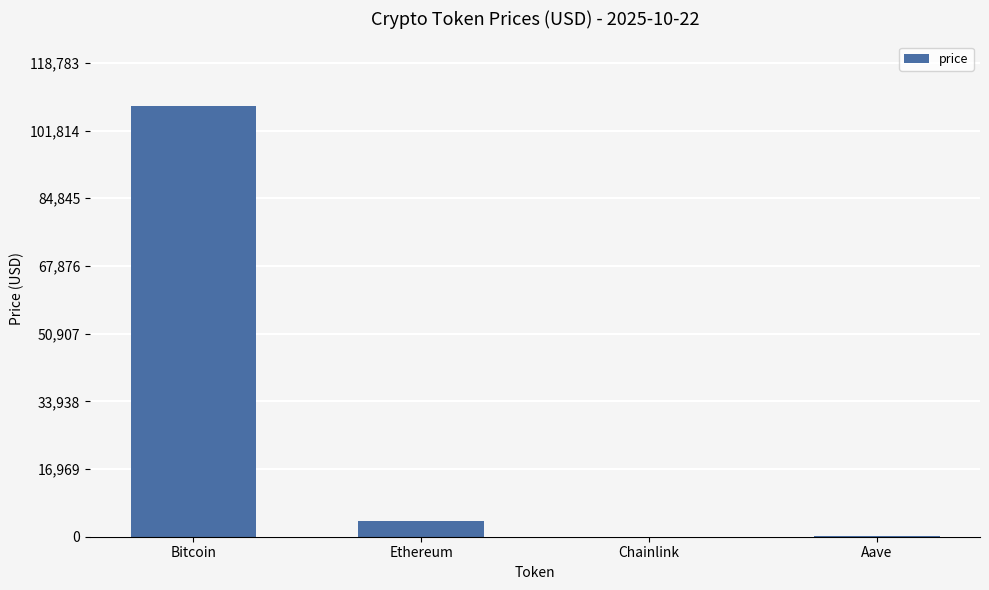

Which category has the highest value across all series?

Bitcoin